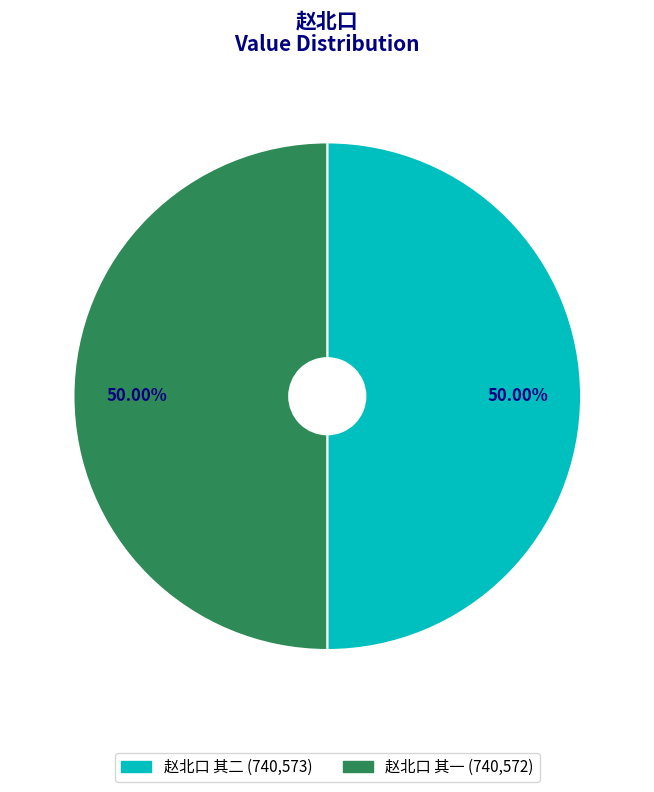

How many segments does this pie chart have?

2